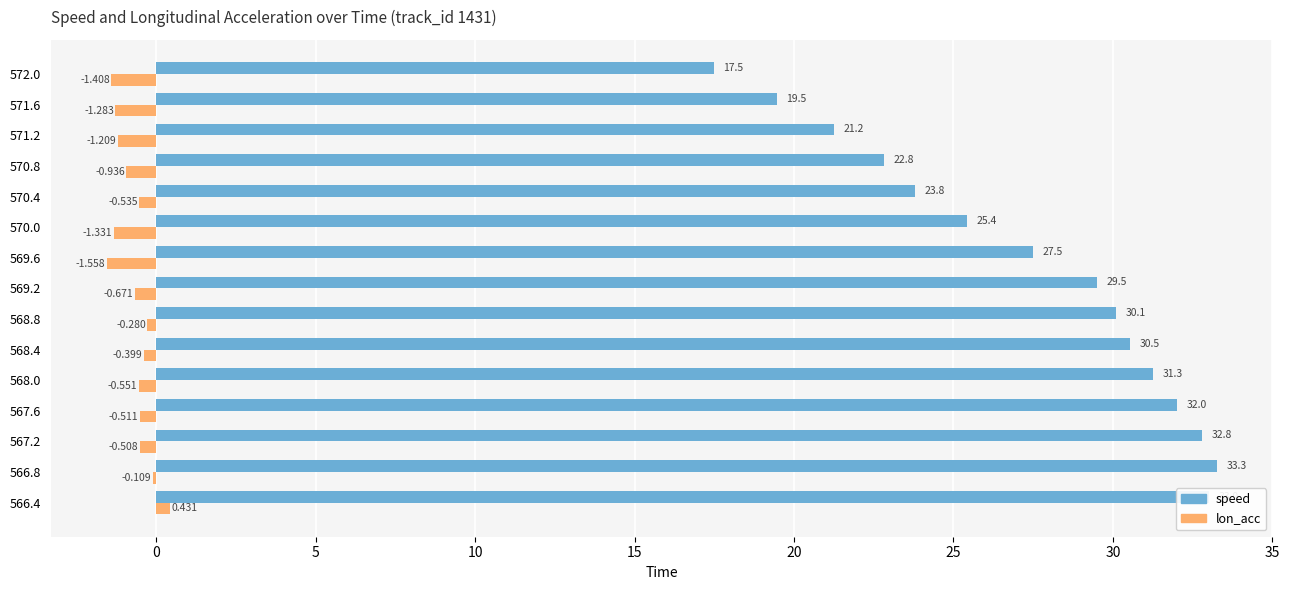

At which label is speed closest to 25?

570.0